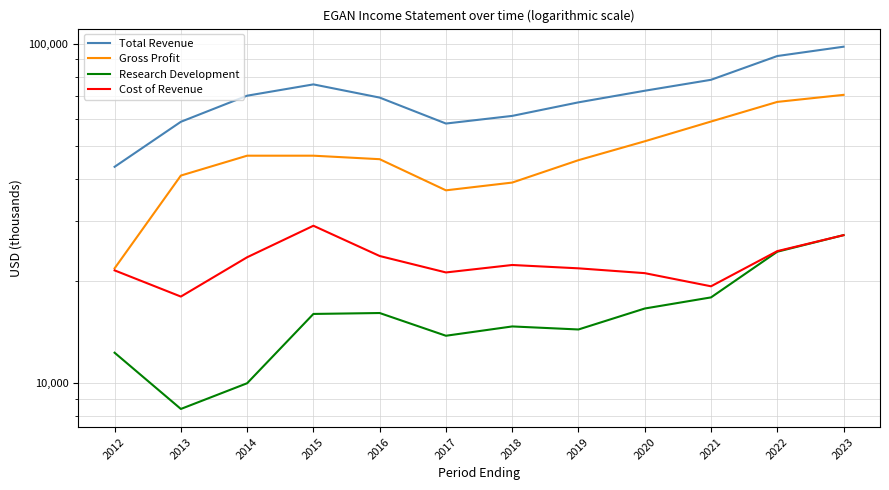

True or false: Research Development has a value of 14700 at 2018.

True